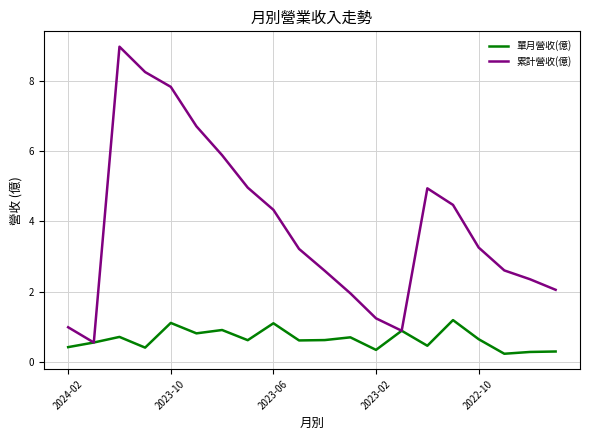

List the series in order of their overall mean, lowest first.

單月營收(億), 累計營收(億)